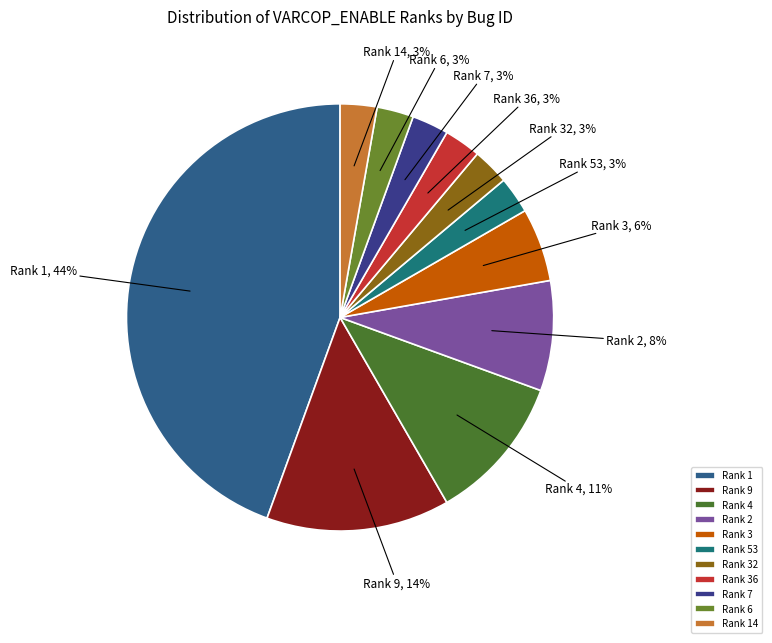

To the nearest percent, what percentage of the pie is Rank 6?

3%